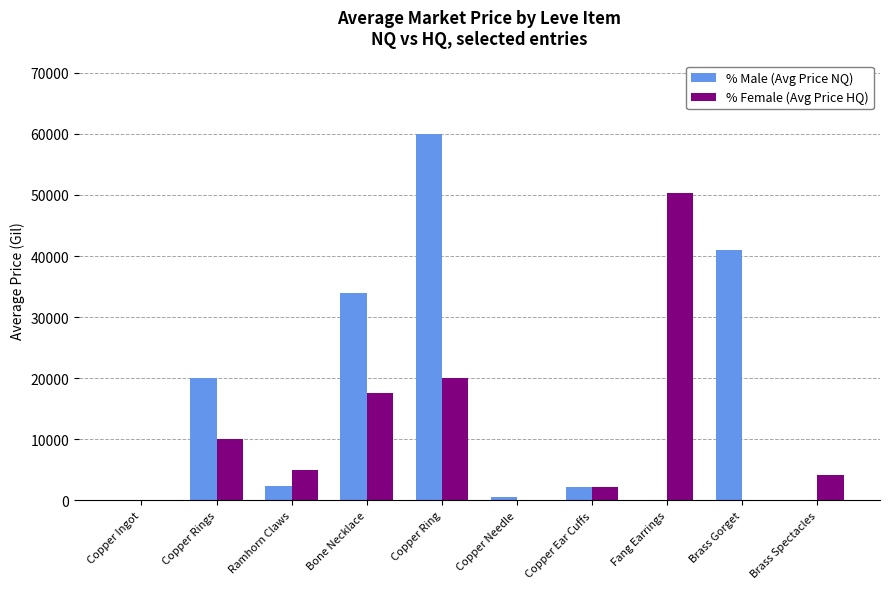

At which category does the chart reach its peak across all series?

Copper Ring